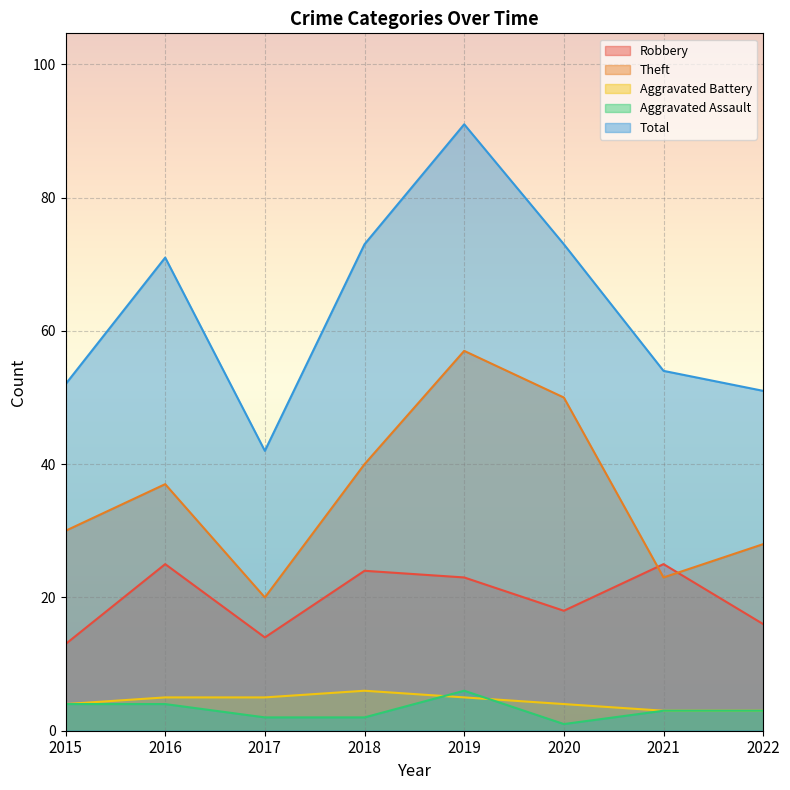

Which series changed the most between 2019 and 2022?

Total